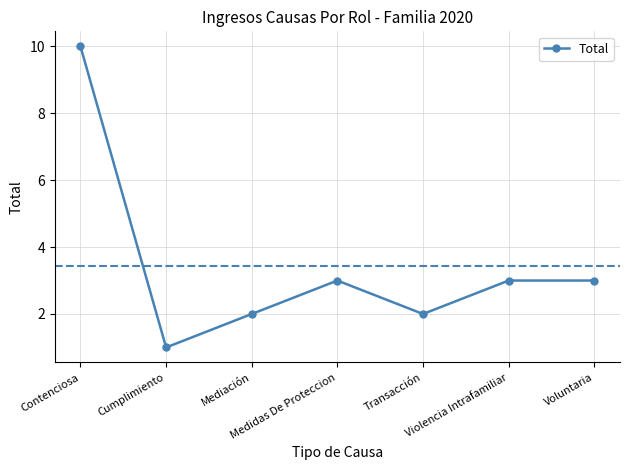

How many values are below 3?

3